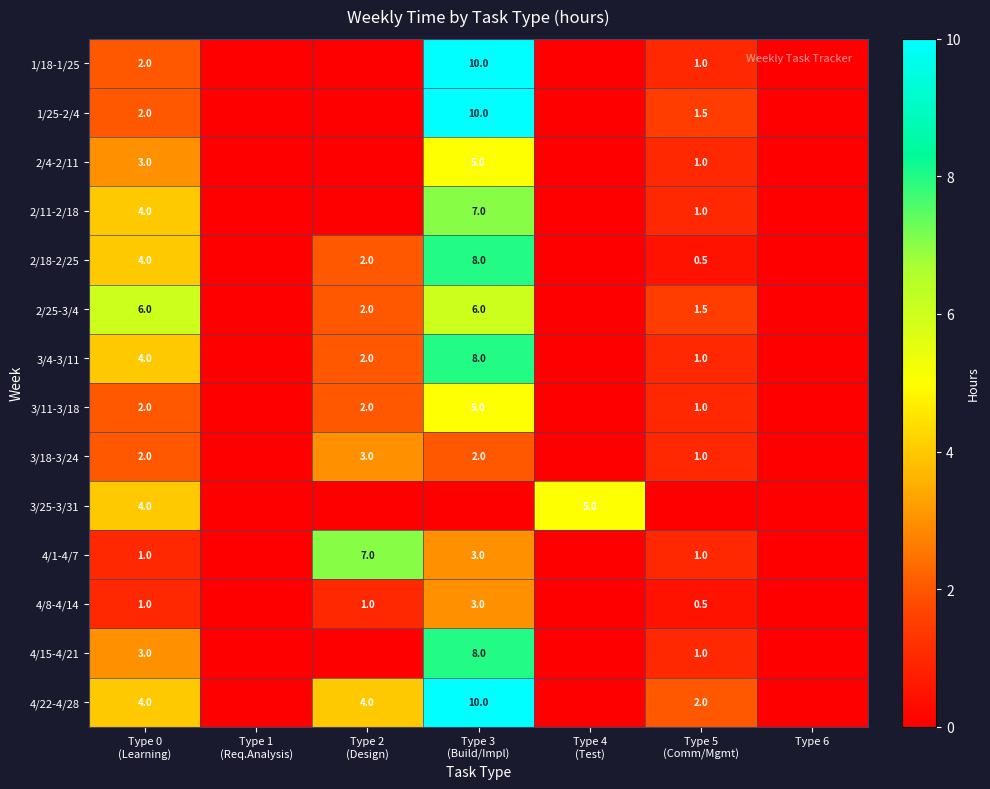

Which series has the largest total across all categories?

4/22-4/28